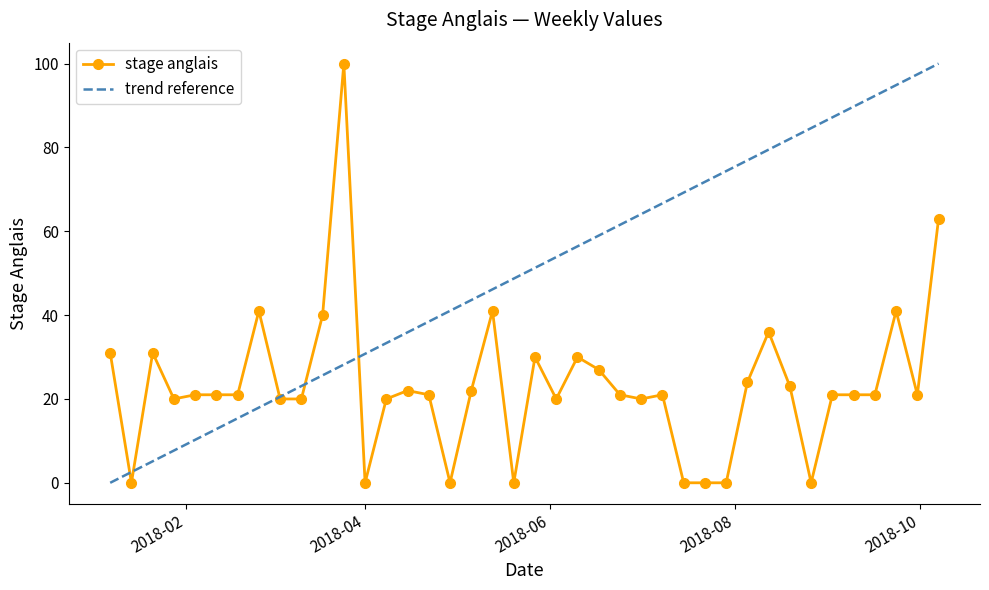

What is the average value?

23